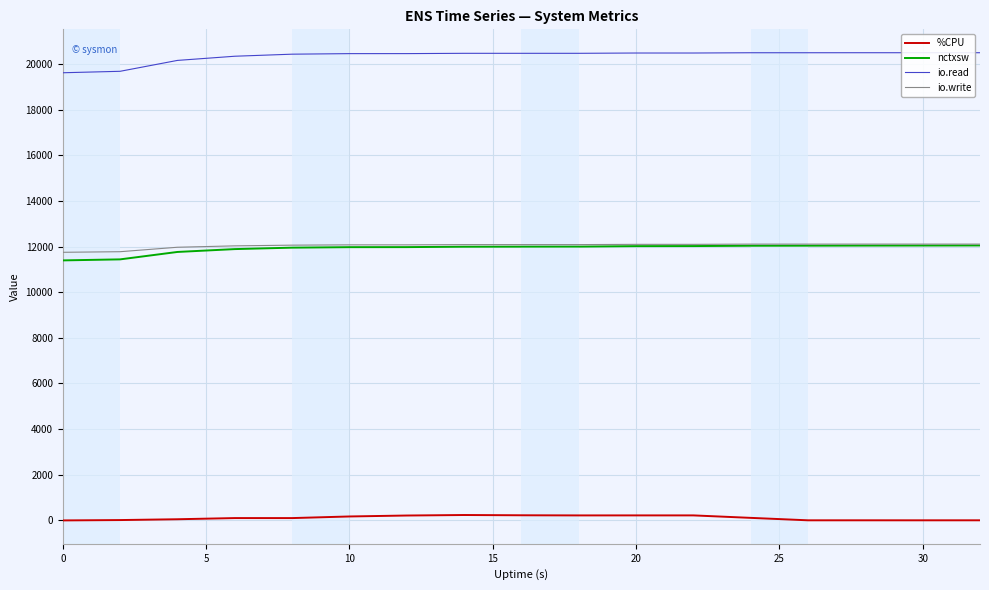

True or false: io.write and %CPU cross at least once.

False